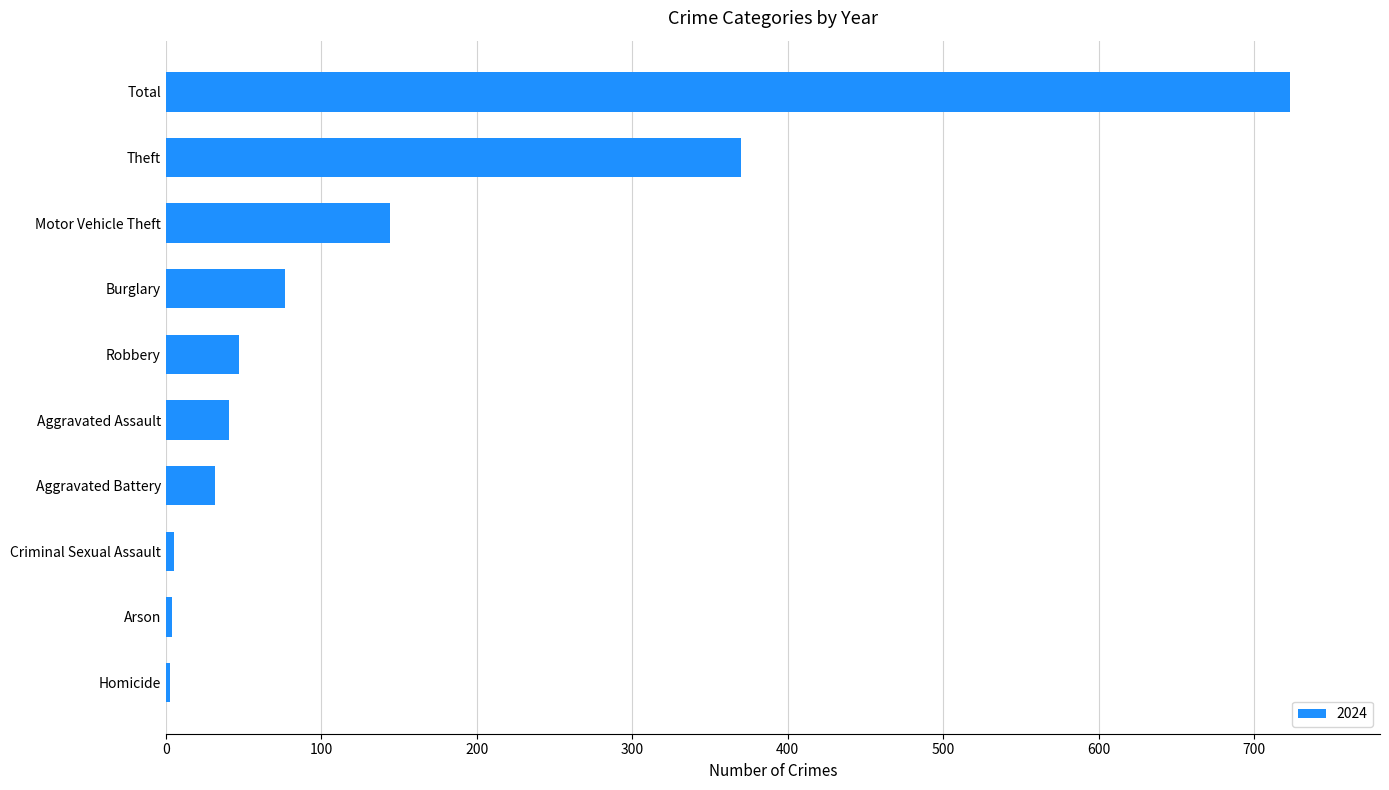

What is the sum of the values at Aggravated Assault and Total?

764